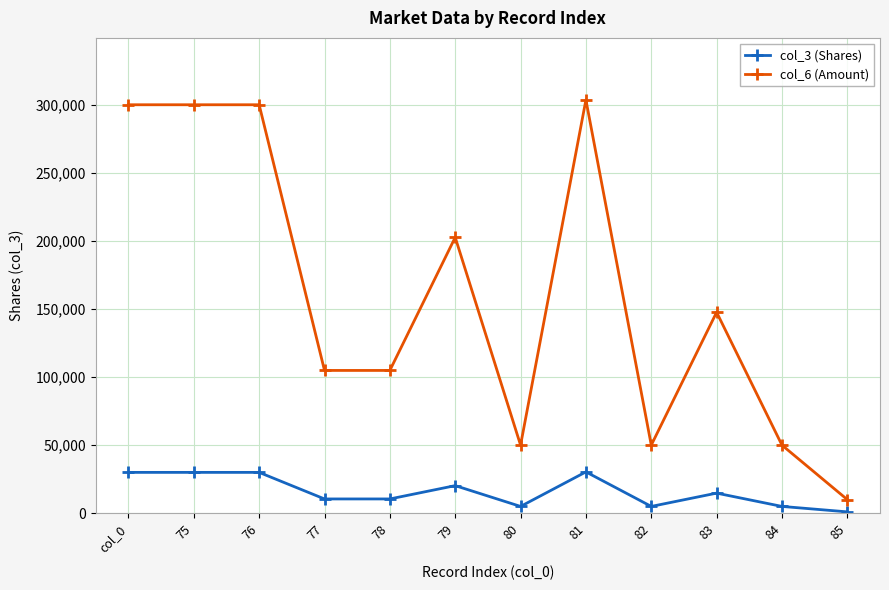

What is the sum of all col_3 (Shares) values?

192353